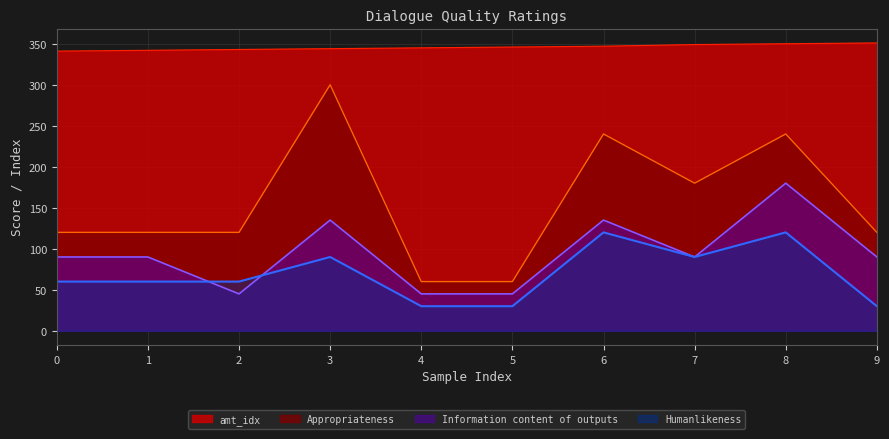

How many interior local valleys does the Humanlikeness series have?

1